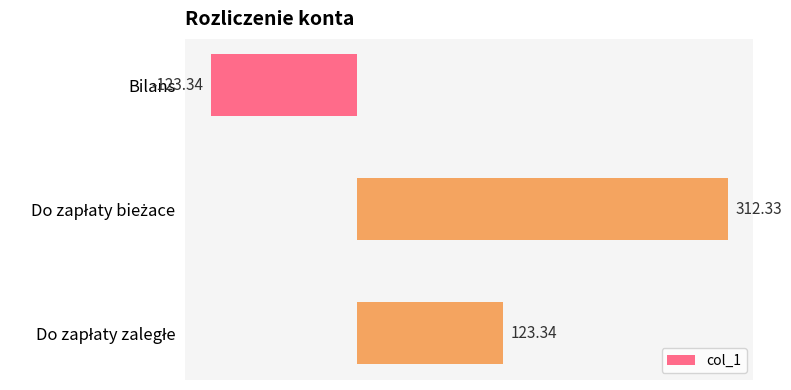

What is the sum of all values?

312.3